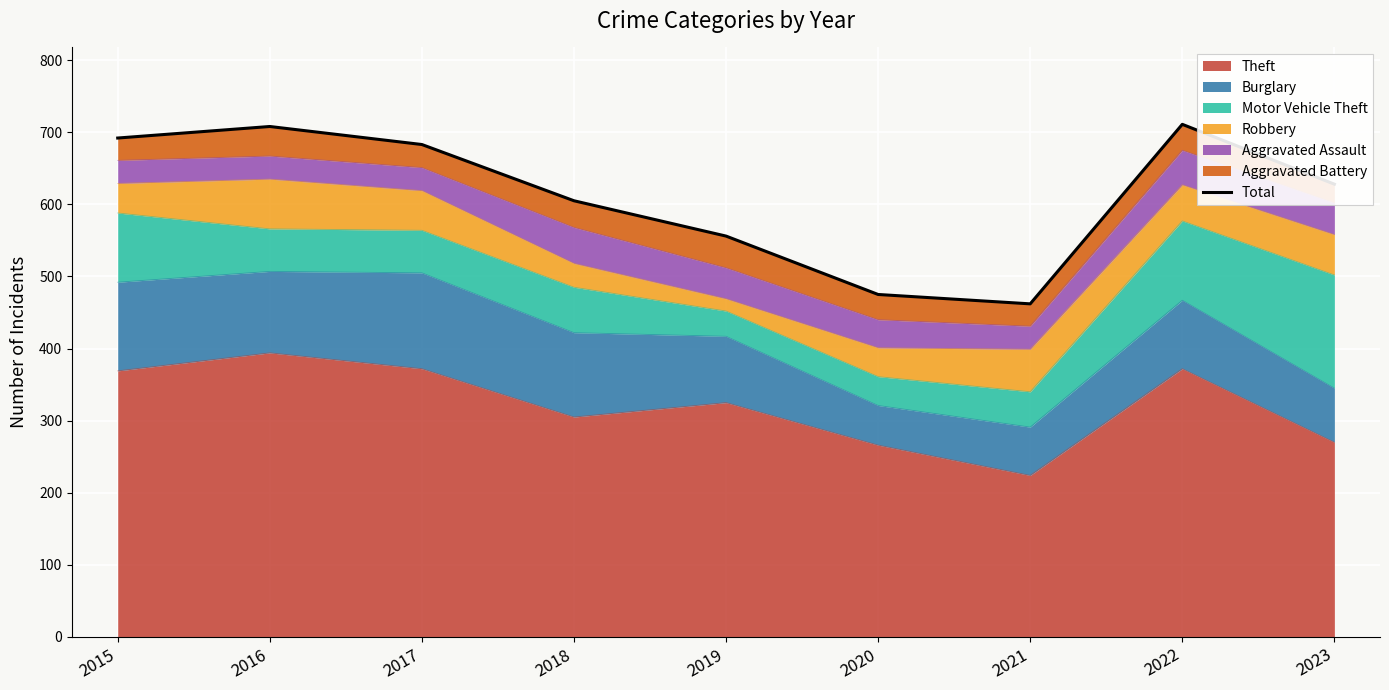

At which label does the data first exceed 628?

2015